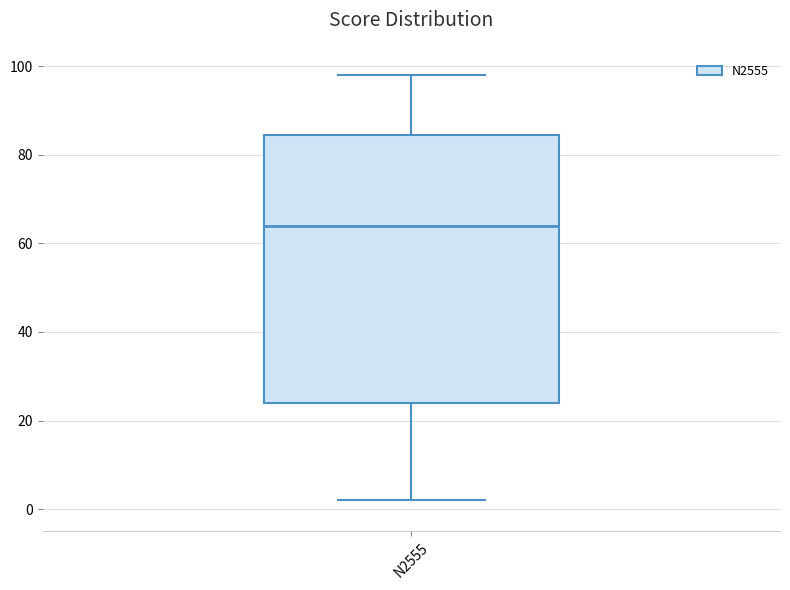

Where is the upper edge of the box for N2555 on the y-axis? The values are not printed on the chart, so give them approximately, as read against the axis.

84